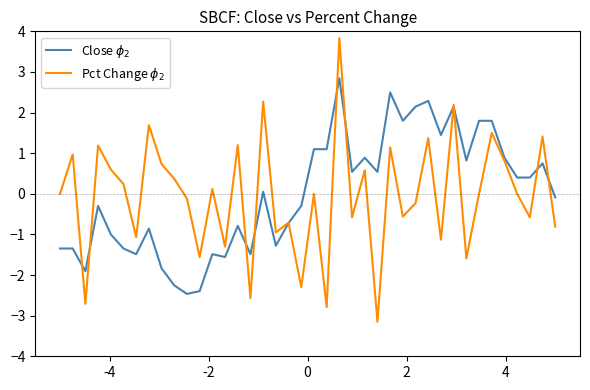

What is the maximum value shown in the chart?

3.8